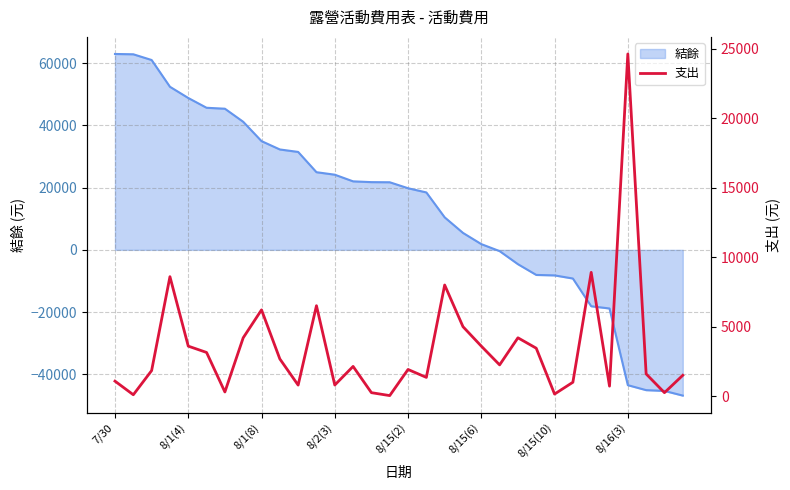

The chart shows a value of 3450 at 23. True or false?

True